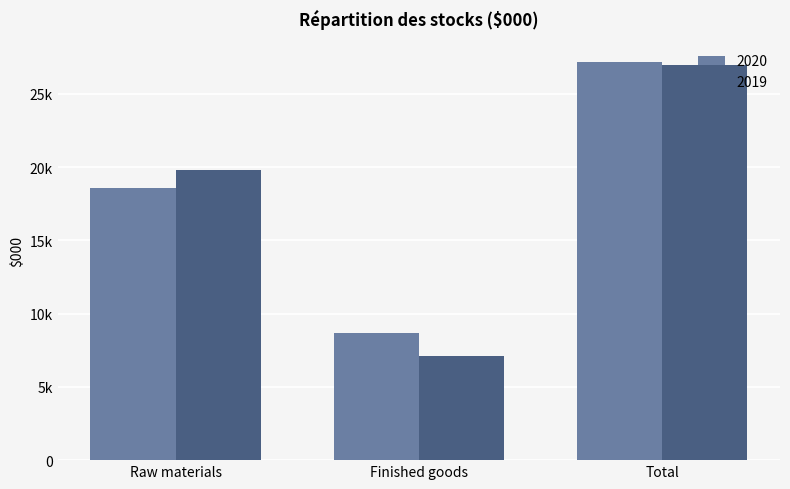

Which label corresponds to the largest value in the chart?

Total